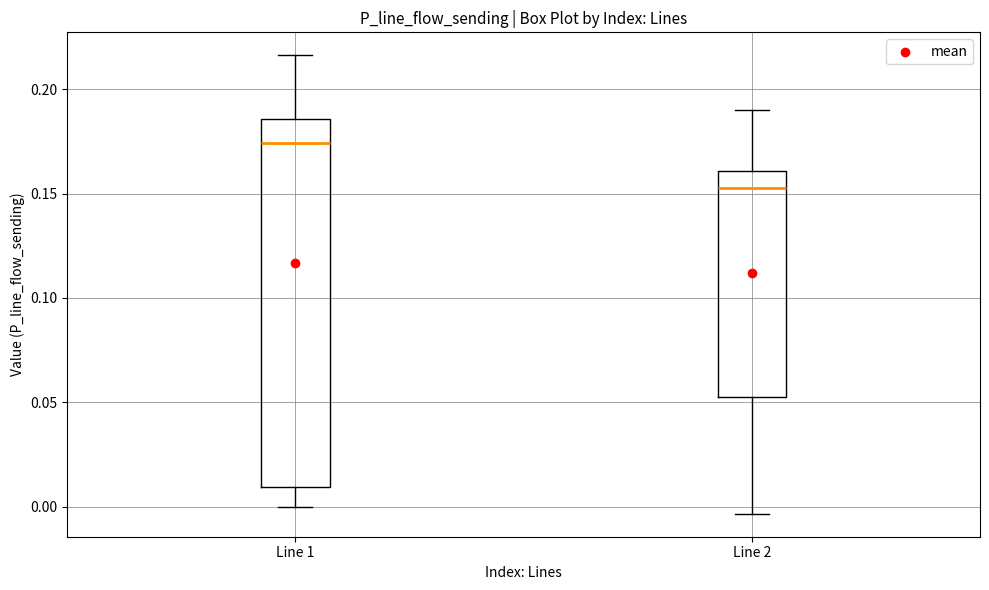

Which box has the highest median line?

Line 1